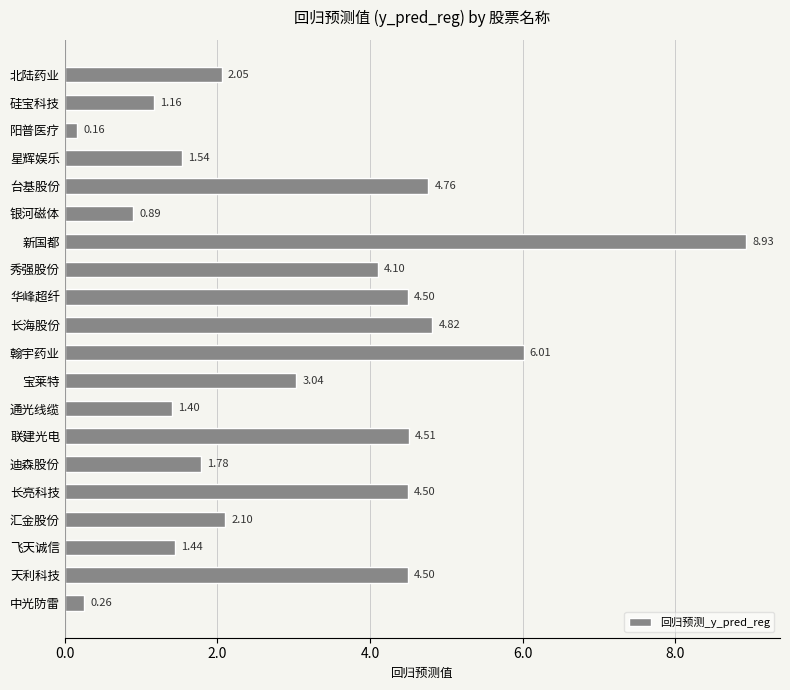

How many bars are there in total?

20